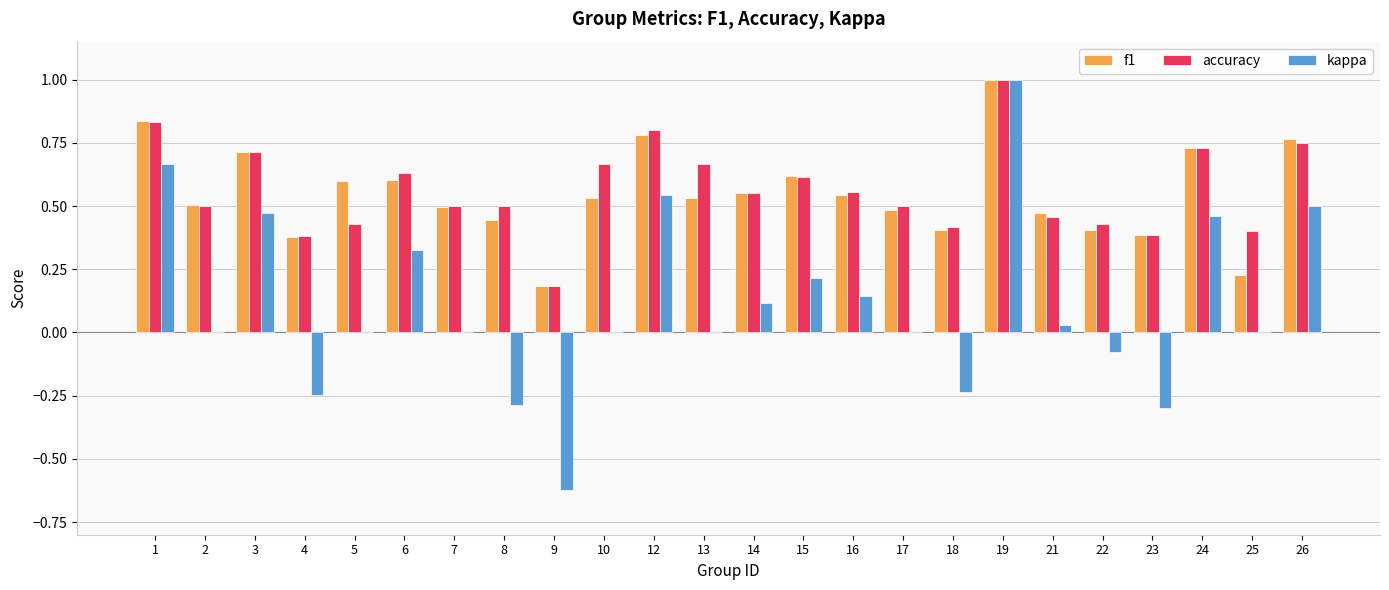

Does the chart contain stacked bars?

No